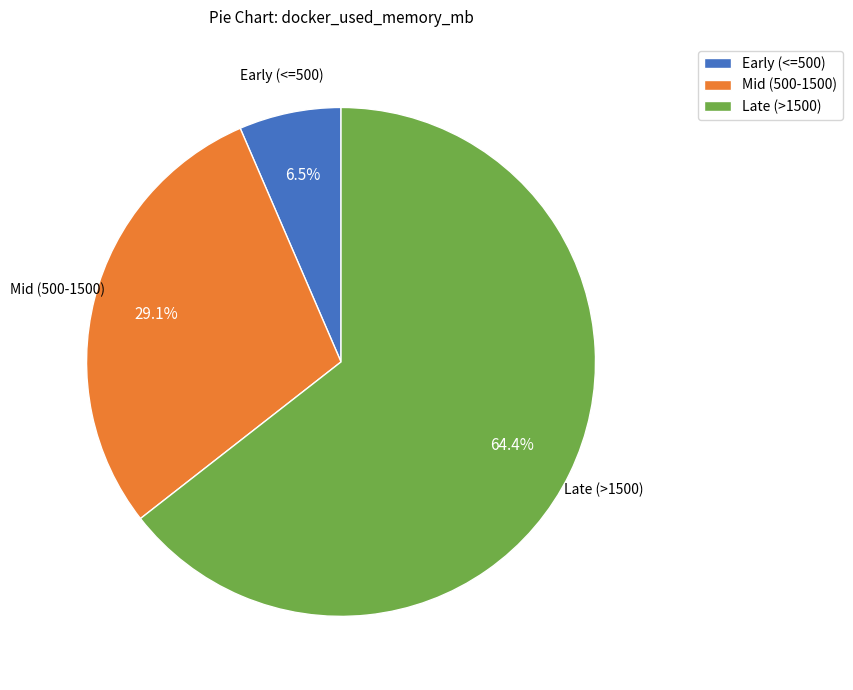

Is Late (>1500) the majority of the pie?

Yes